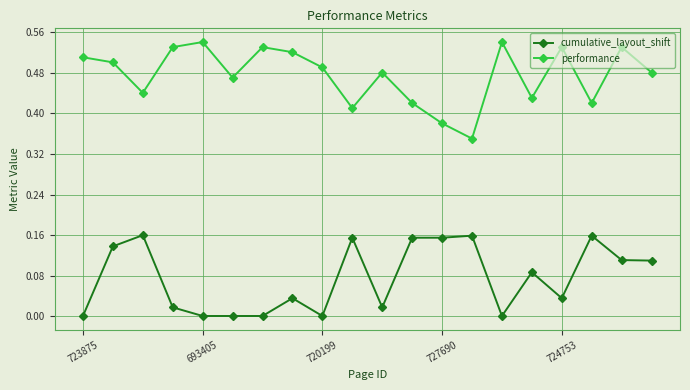

How many interior local peaks does the performance series have?

6